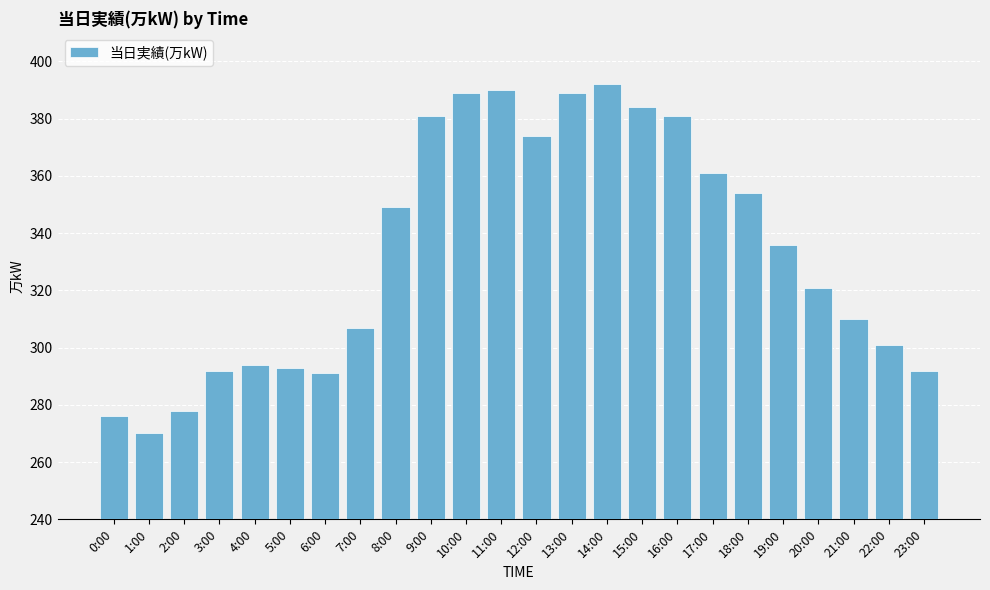

At which category does the chart reach its minimum across all series?

1:00